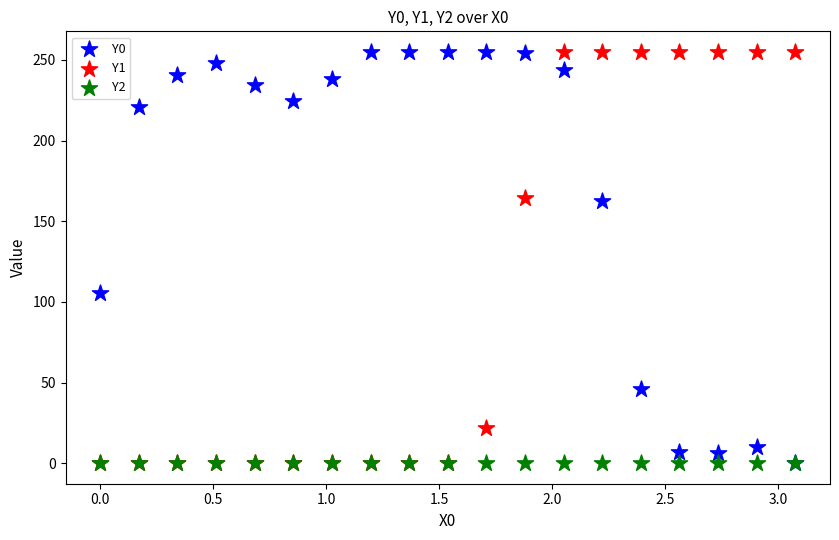

Across all series, what Y value is closest to 127?

105.5